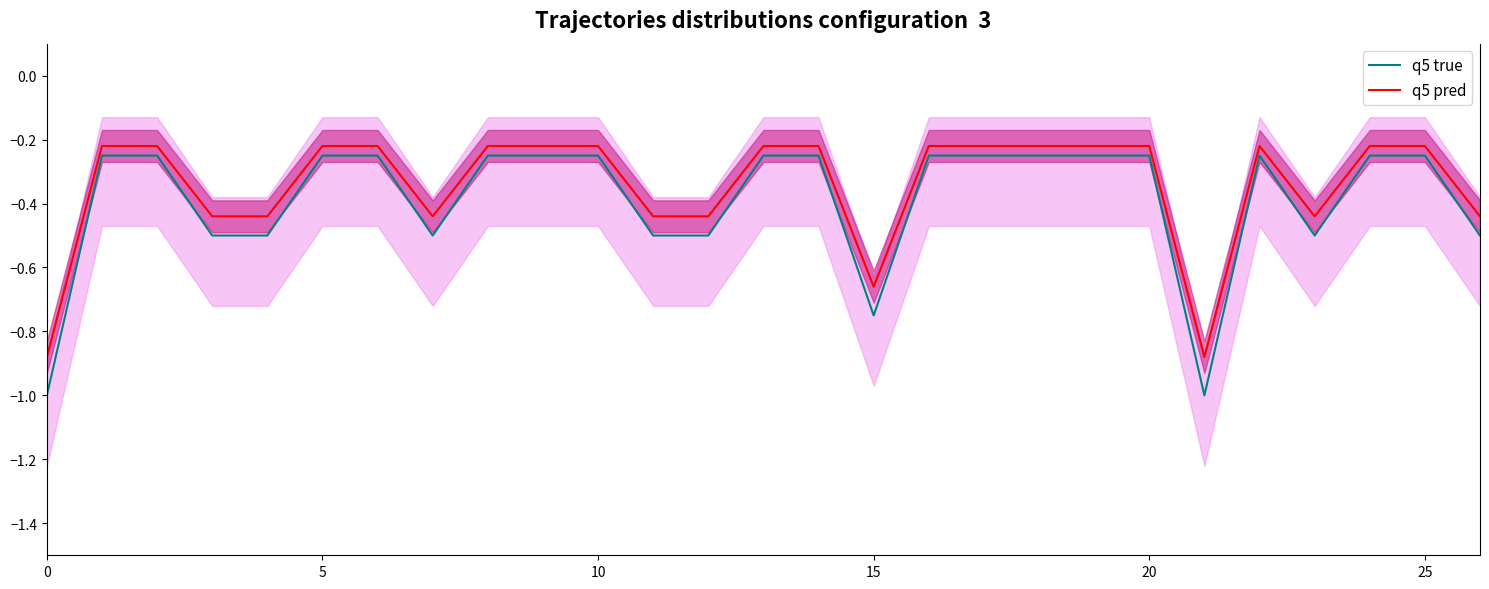

What is the minimum value for q5 true?

-1.0